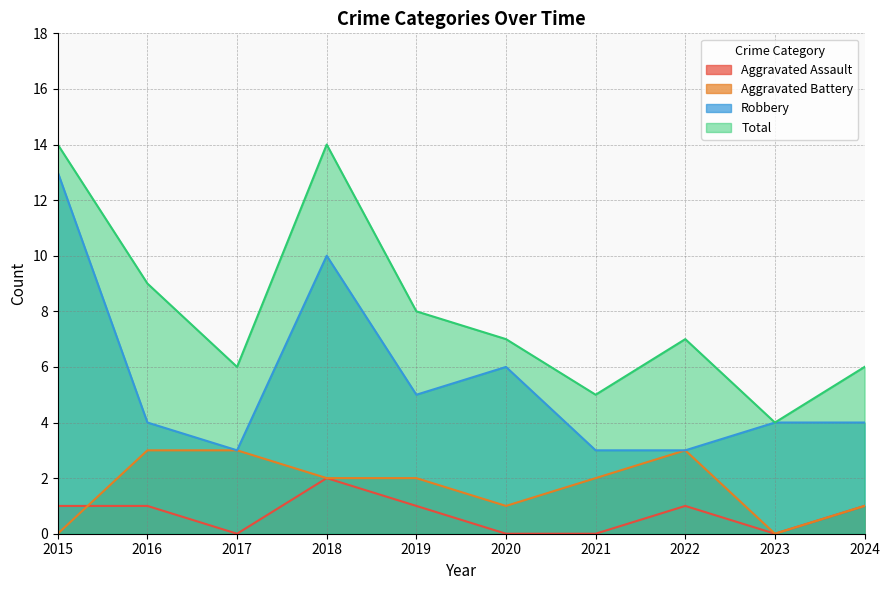

What is the difference between the maximum and minimum values in the Aggravated Assault series?

2